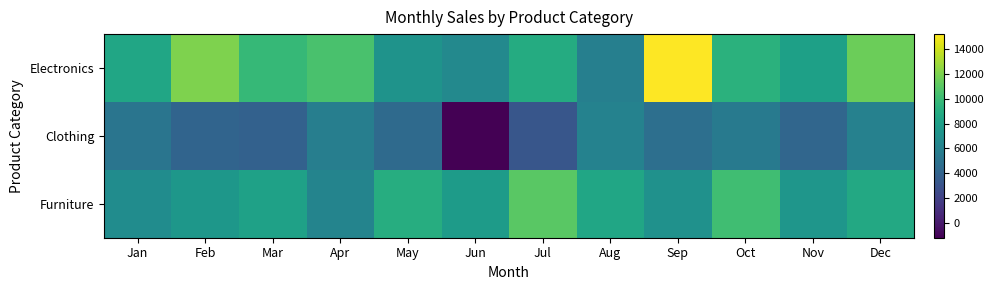

Which has a higher value, Jul or Mar?

Mar